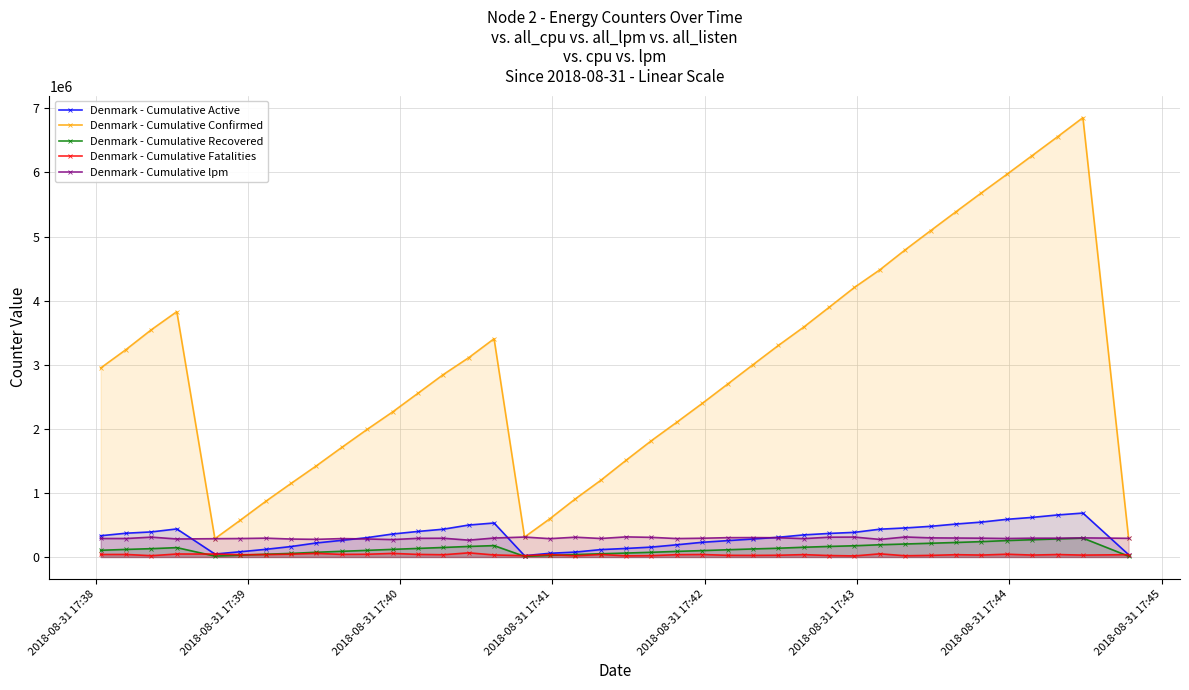

In Denmark - Cumulative Confirmed, how many points are higher than both neighbors (excluding endpoints)?

3